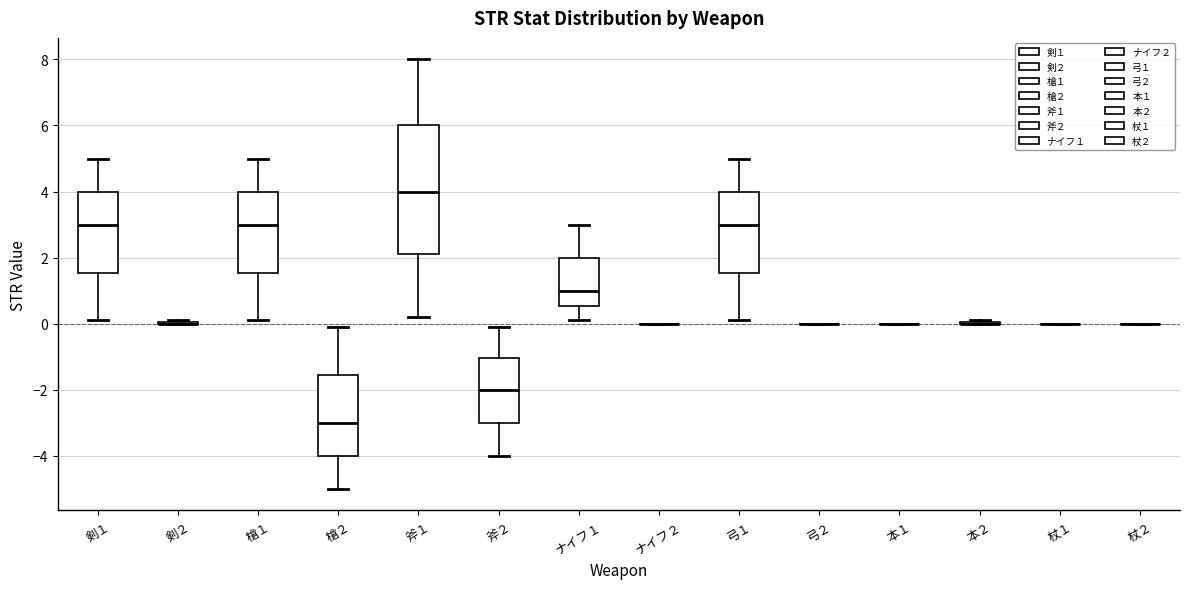

Reading left to right, transcribe this box plot: for each box, give where its median line is, the range the box spans, and where its two whiskers end, as read against the y-axis. The values are not printed on the chart, so give them approximately, as read against the axis.

剣１: median 3.0, box 1.6 to 4.0, whiskers 0.2 to 5.0
剣２: box collapsed to a line at 0.0, whiskers 0.0 to 0.2
槍１: median 3.0, box 1.6 to 4.0, whiskers 0.2 to 5.0
槍２: median -3.0, box -4.0 to -1.6, whiskers -5.0 to 0.0
斧１: median 4.0, box 2.2 to 6.0, whiskers 0.2 to 8.0
斧２: median -2.0, box -3.0 to -1.0, whiskers -4.0 to 0.0
ナイフ１: median 1.0, box 0.6 to 2.0, whiskers 0.2 to 3.0
ナイフ２: box collapsed to a line at 0.0, whiskers 0.0 to 0.0
弓１: median 3.0, box 1.6 to 4.0, whiskers 0.2 to 5.0
弓２: box collapsed to a line at 0.0, whiskers 0.0 to 0.0
本１: box collapsed to a line at 0.0, whiskers 0.0 to 0.0
本２: box collapsed to a line at 0.0, whiskers 0.0 to 0.2
杖１: box collapsed to a line at 0.0, whiskers 0.0 to 0.0
杖２: box collapsed to a line at 0.0, whiskers 0.0 to 0.0